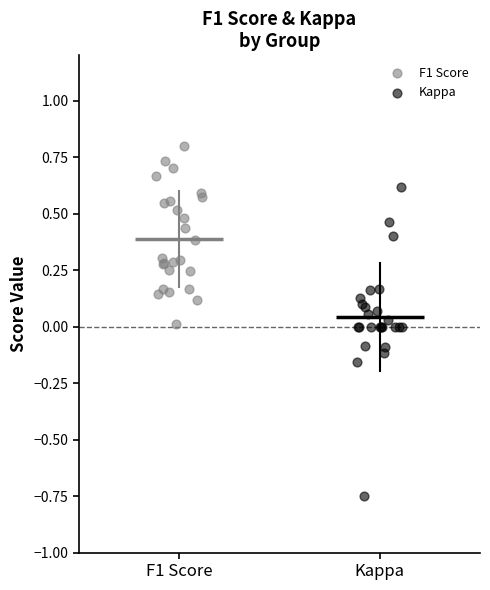

Which series contains the highest Y value?

F1 Score